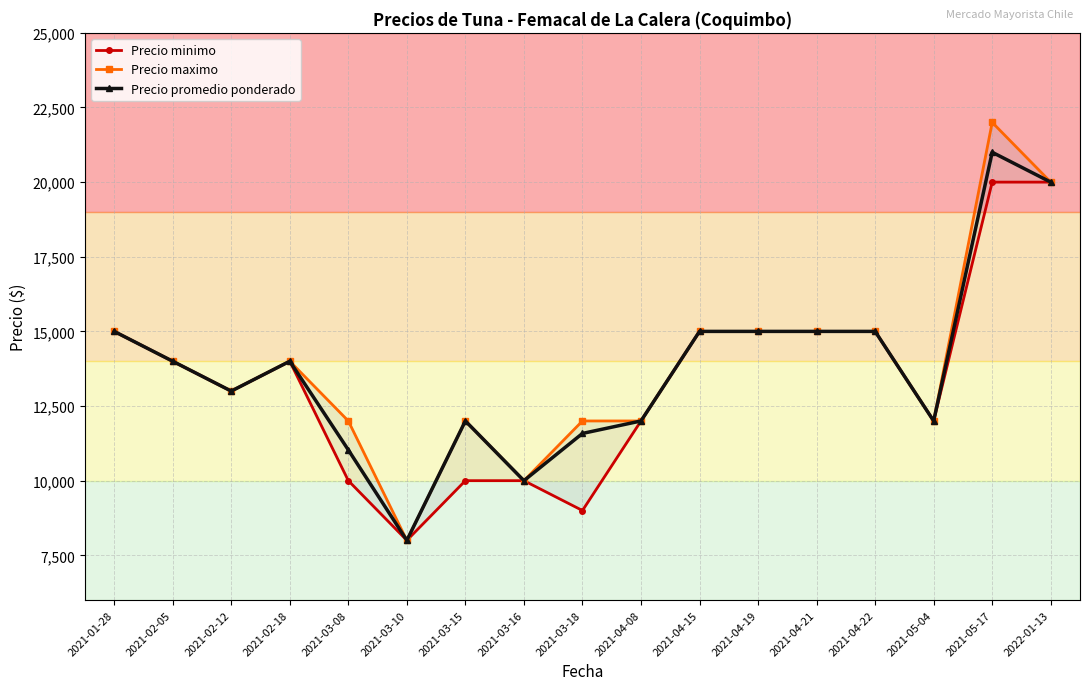

True or false: Precio maximo has more than 0 points higher than both neighbors.

True